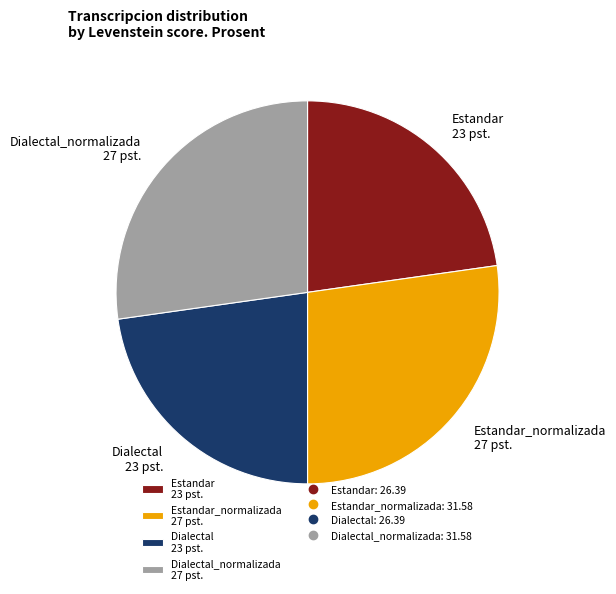

Is there any slice that represents more than half of the pie?

No